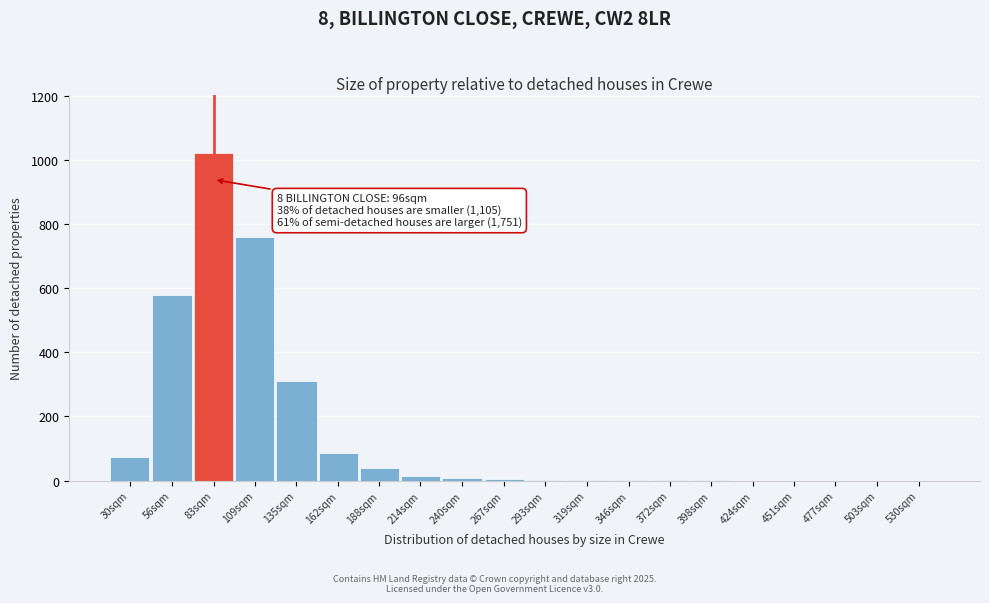

What is the maximum value shown in the chart?

1020